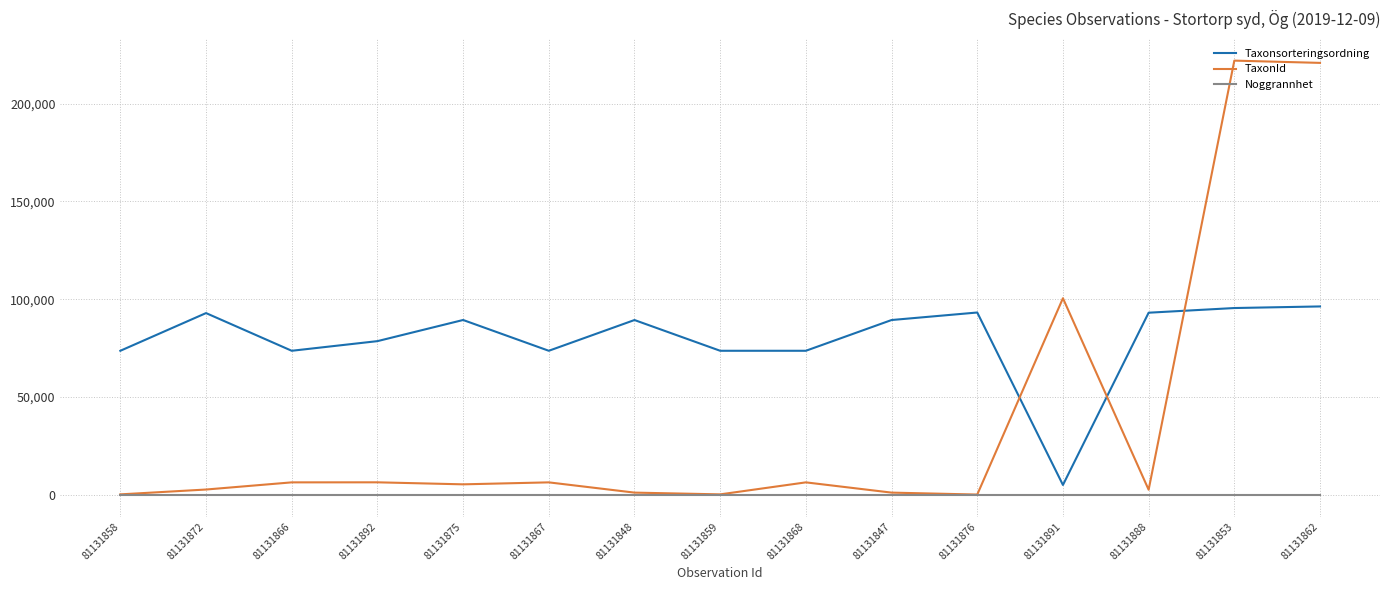

Rank the series by their maximum value, from lowest to highest.

Noggrannhet, Taxonsorteringsordning, TaxonId